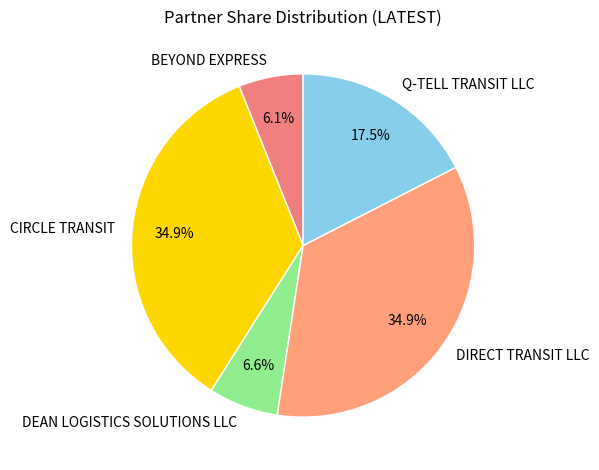

Which category has the smallest portion of the pie?

BEYOND EXPRESS